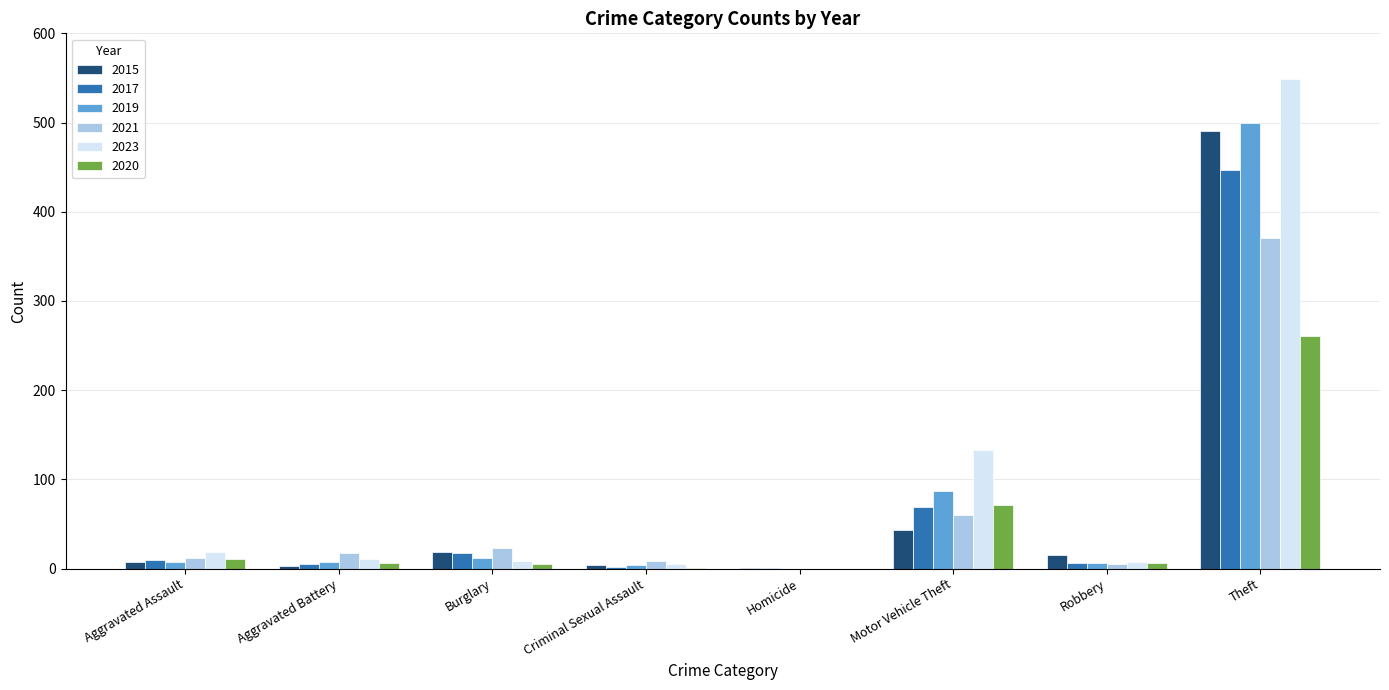

What are all the series names shown in the legend?

2015, 2017, 2019, 2021, 2023, 2020